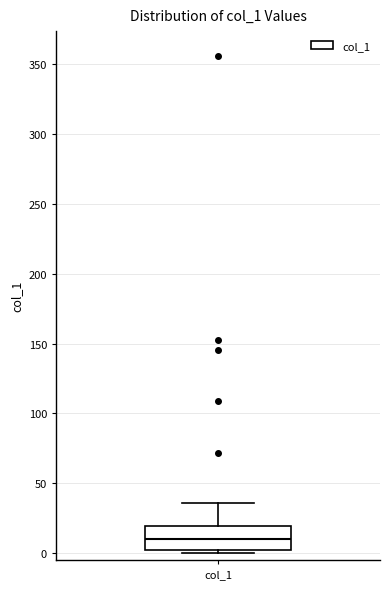

Read this box plot against the y-axis: the position of the median line, the range covered by the box, and the ends of both whiskers. The values are not printed on the chart, so give them approximately, as read against the axis.

median 10, box 0 to 20, whiskers 0 (just below the box's lower edge) to 35